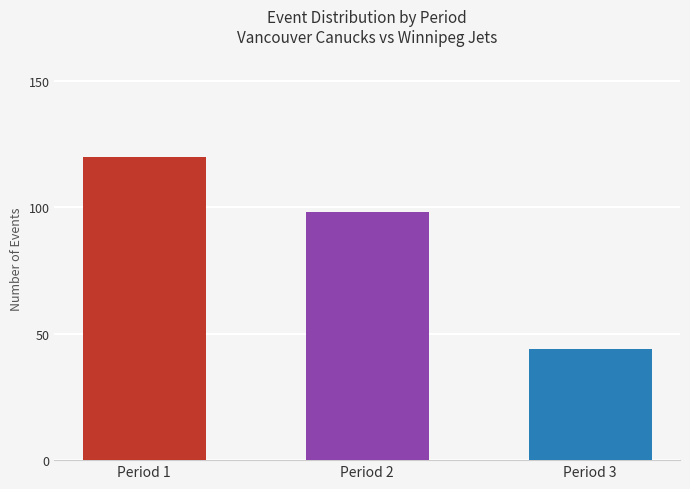

List the labels in order of value, smallest first.

Period 3, Period 2, Period 1